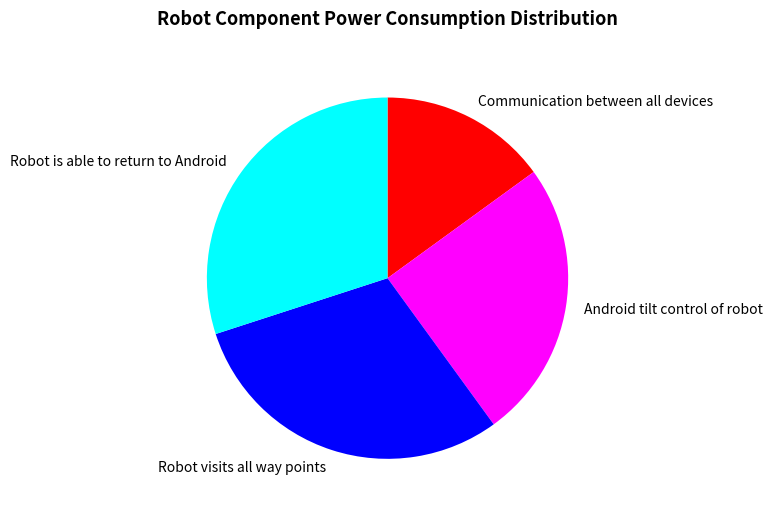

Is the sum of Robot is able to return to Android and Robot visits all way points greater than half?

Yes